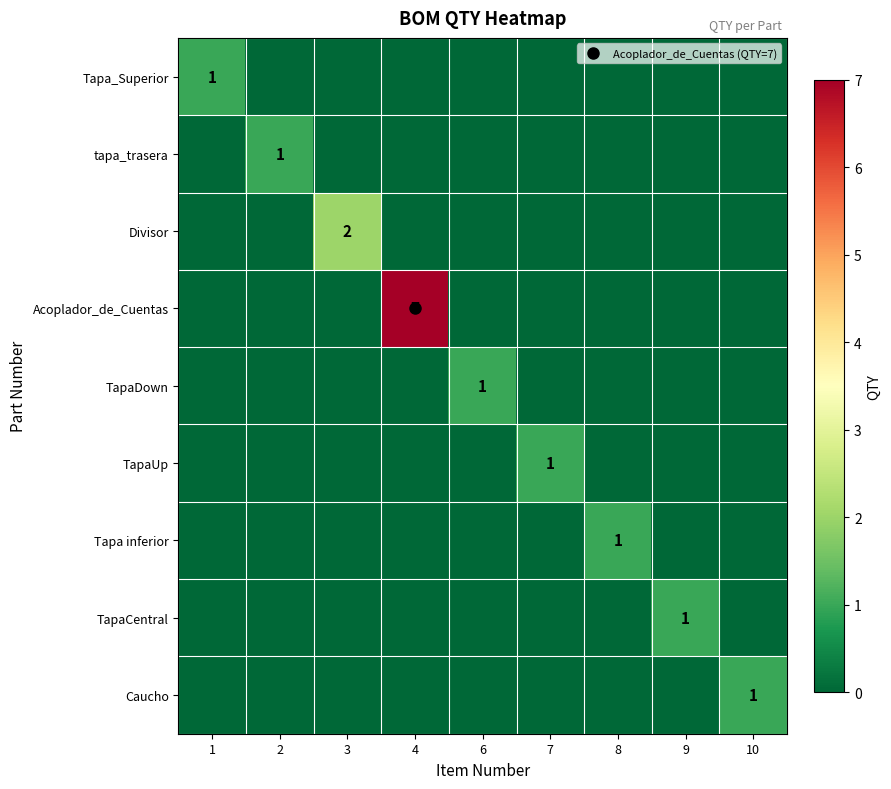

Between 4 and 8, which series saw the biggest shift?

Acoplador_de_Cuentas